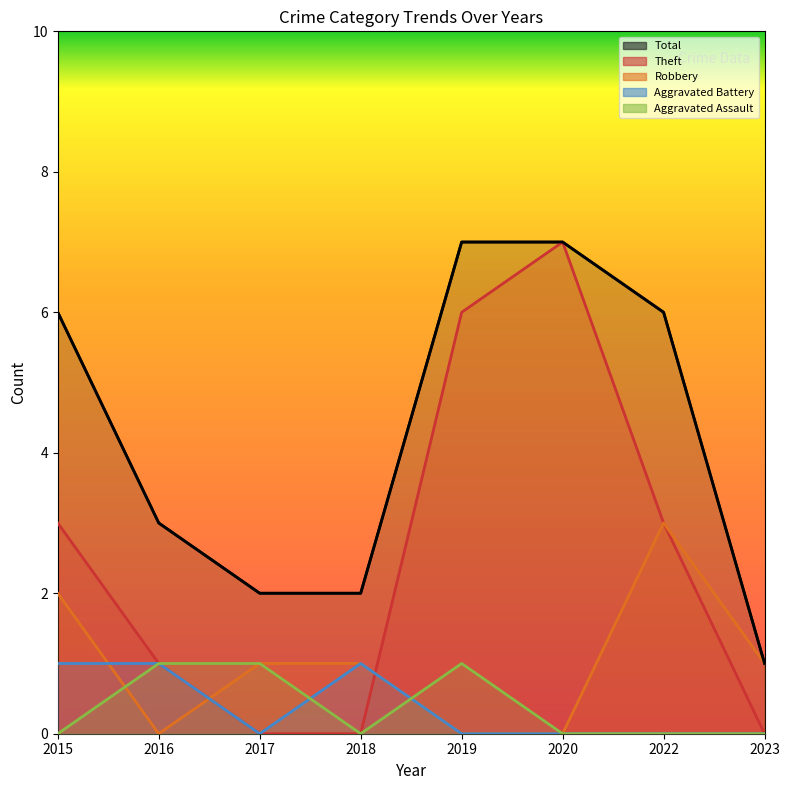

True or false: the data shows 11 at 2019.

False